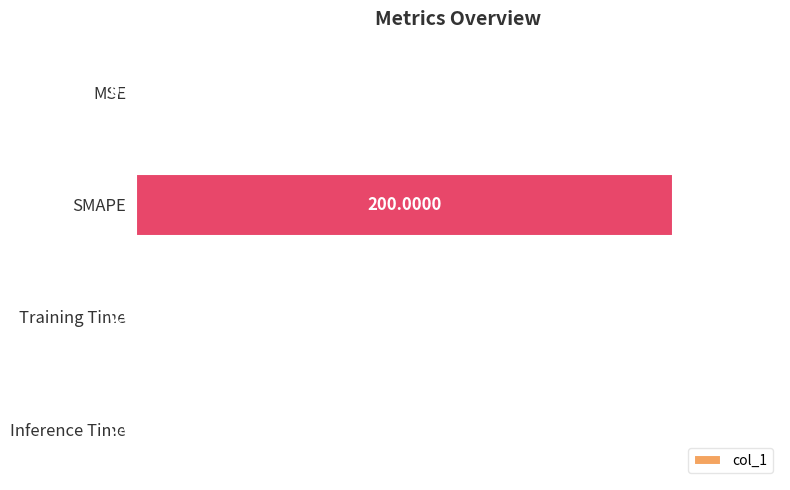

Which has a higher value, Training Time or MSE?

MSE